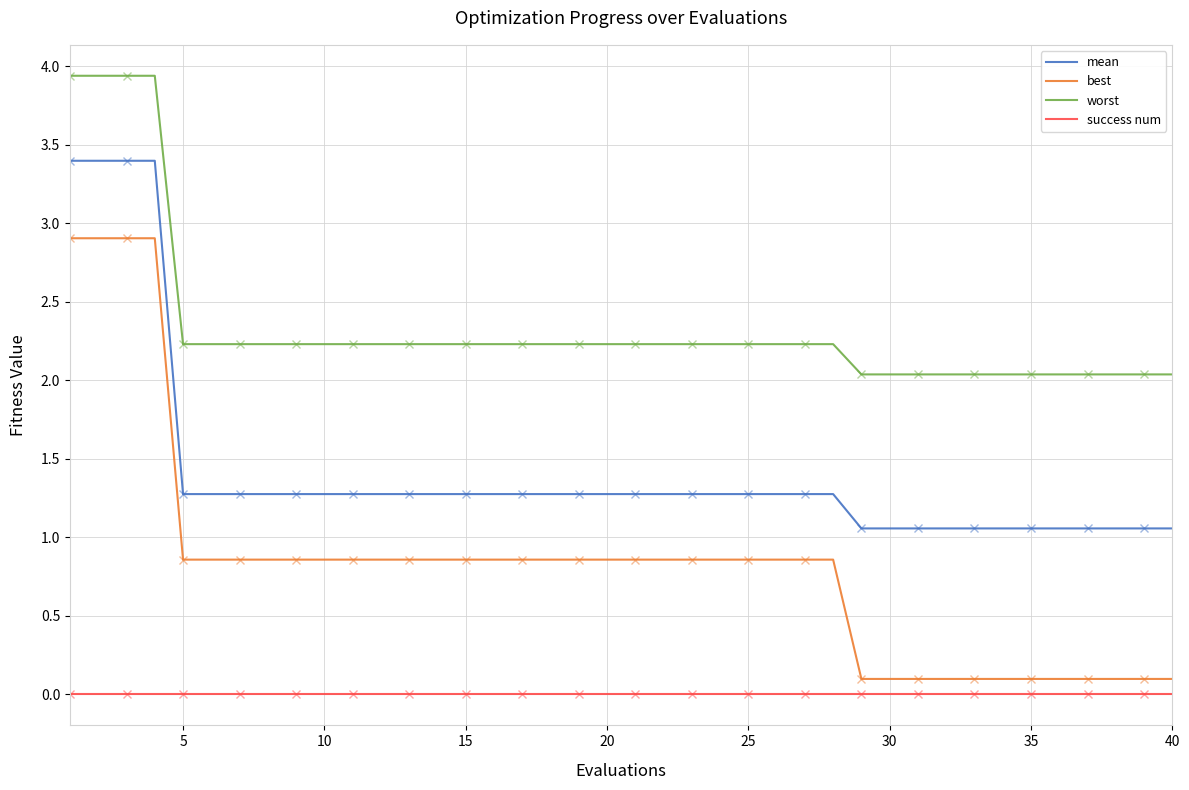

Rank the series by their average value, from highest to lowest.

worst, mean, best, success num